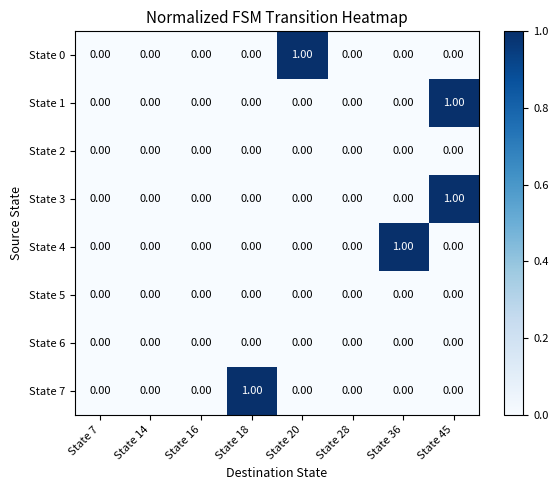

At which category is the sum across all series the highest?

State 45